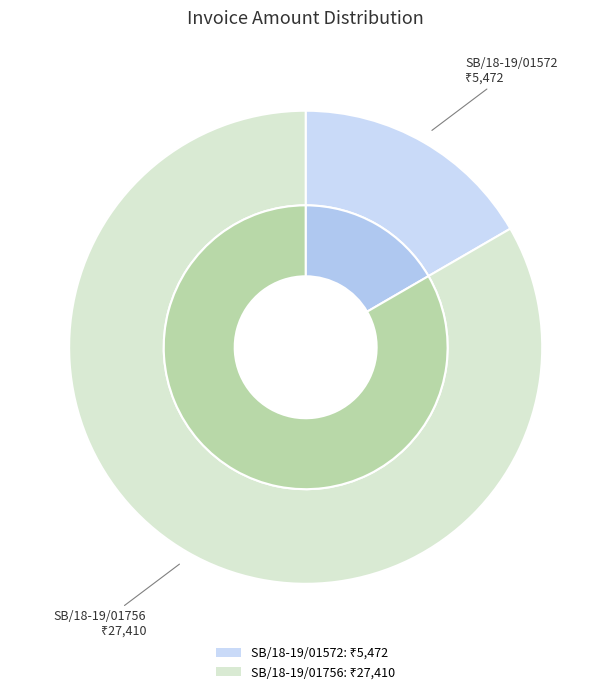

What percentage is the SB/18-19/01756 slice, to the nearest percent?

83%